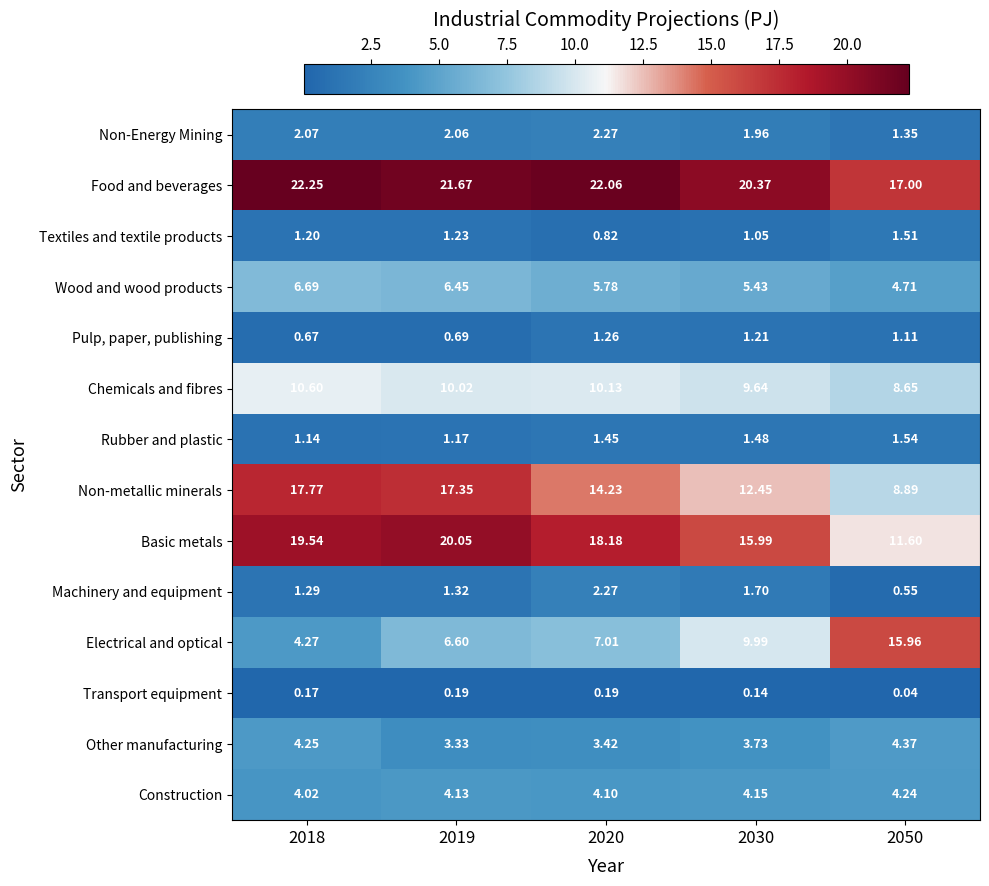

Which series has the largest total across all categories?

Food and beverages